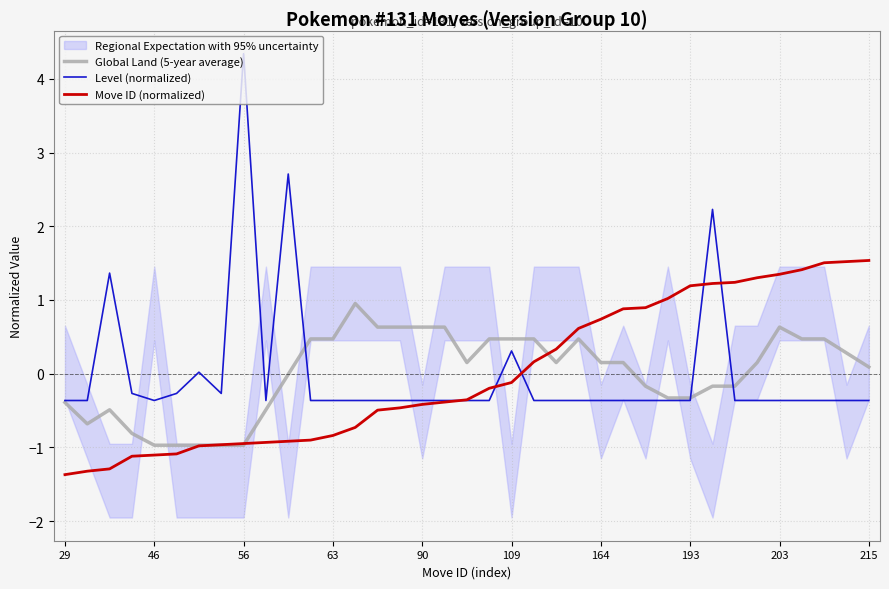

True or false: Move ID (normalized) has more than 1 points higher than both neighbors.

False